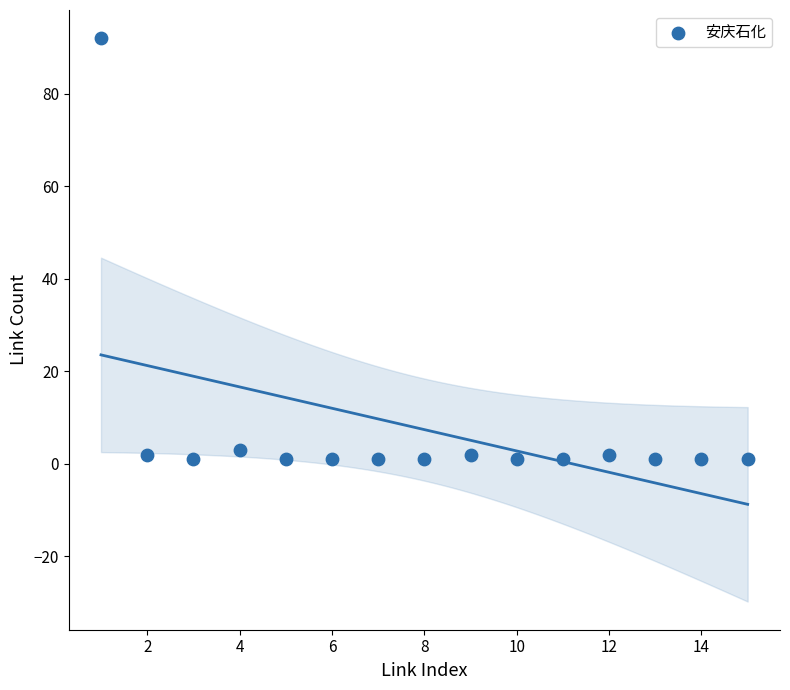

What is the range of Y values (max minus min)?

91